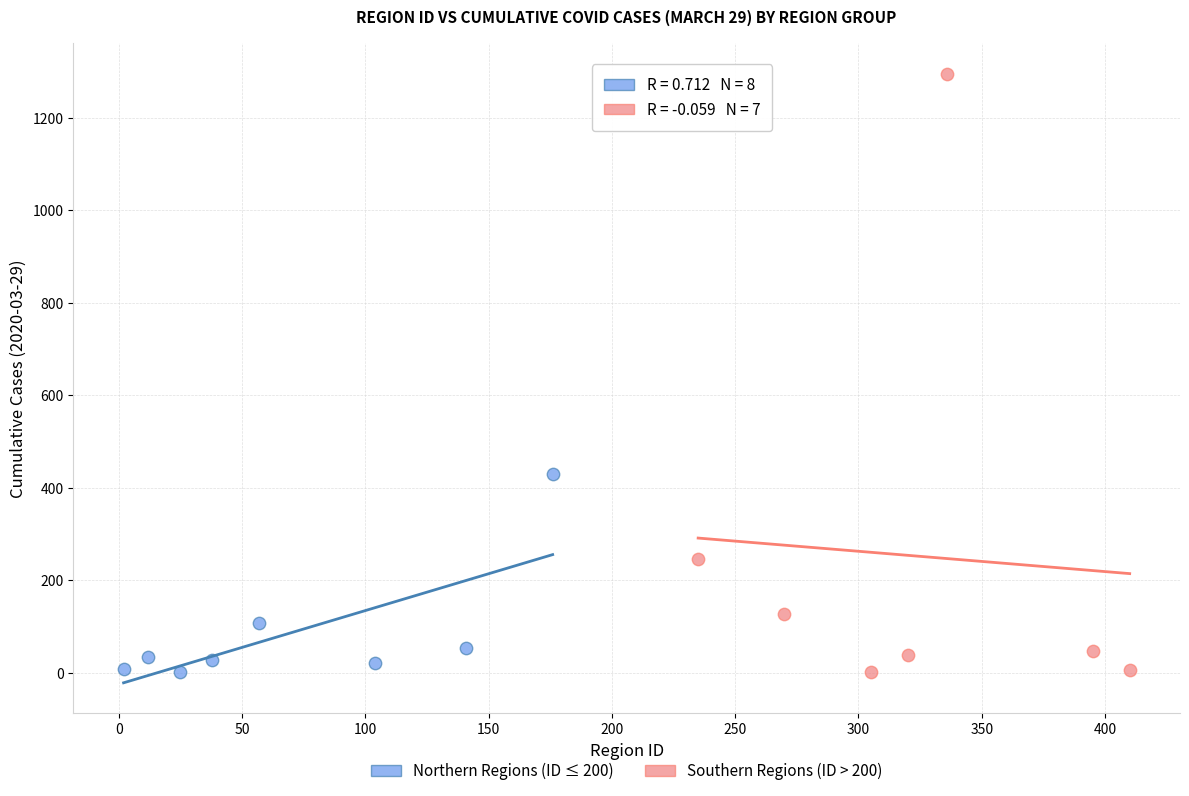

Which series has the largest Y range (max minus min)?

Southern Regions (ID > 200)